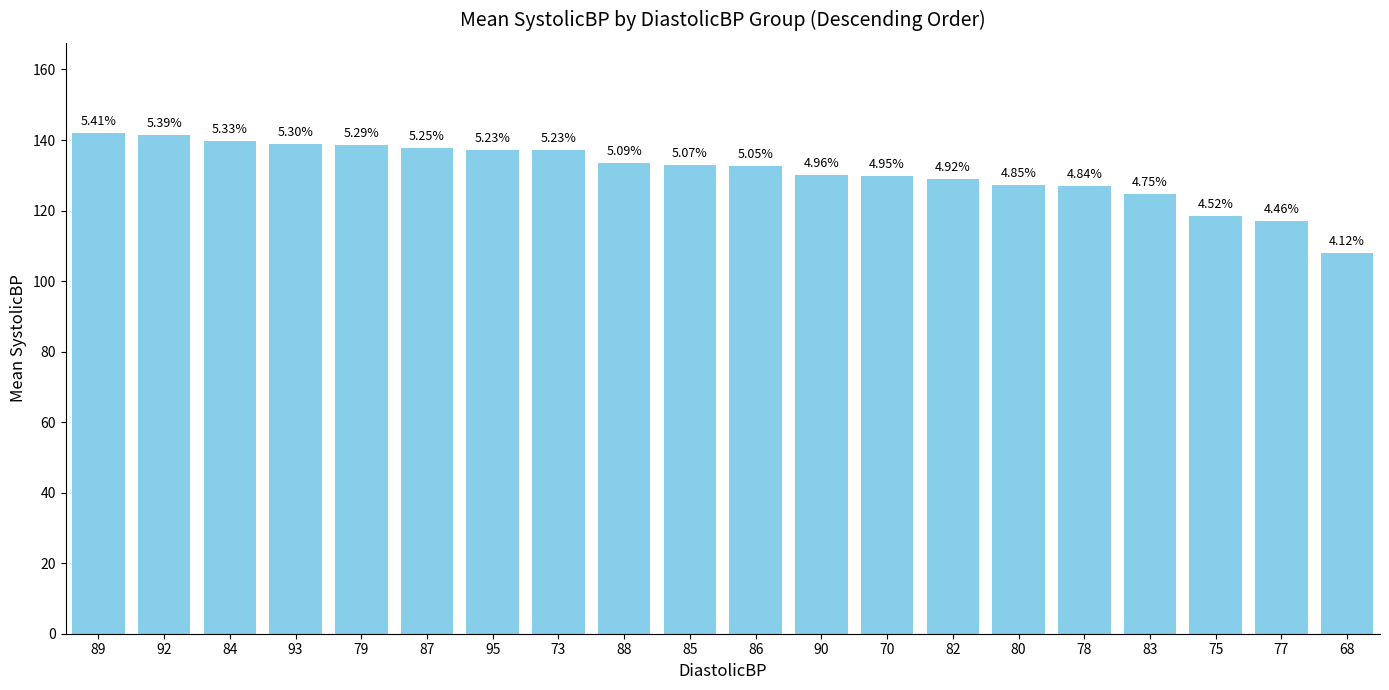

Is it true that the value at 90 is 72.1?

False